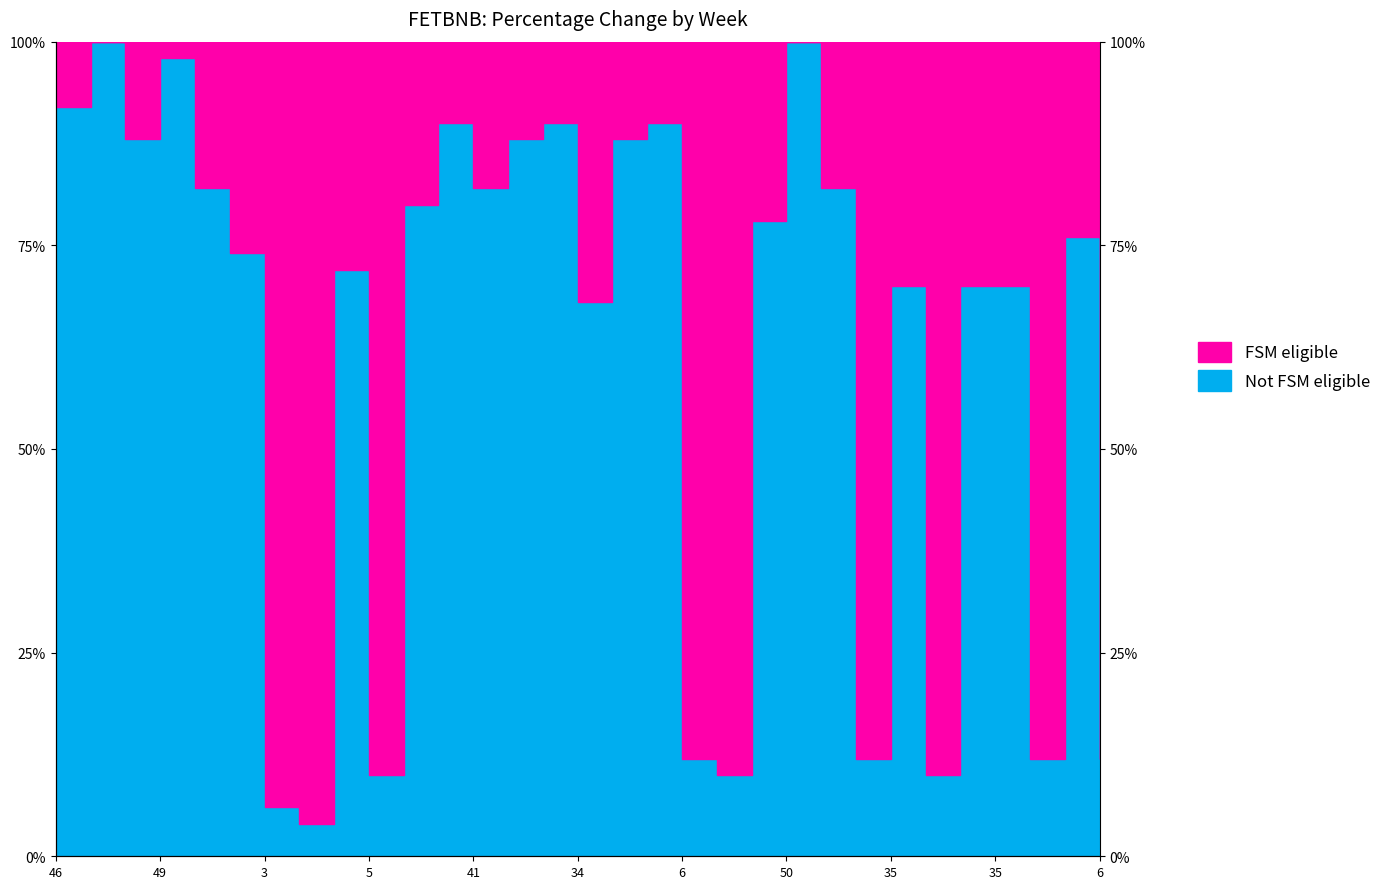

Which has a higher value, 5 or 36?

36